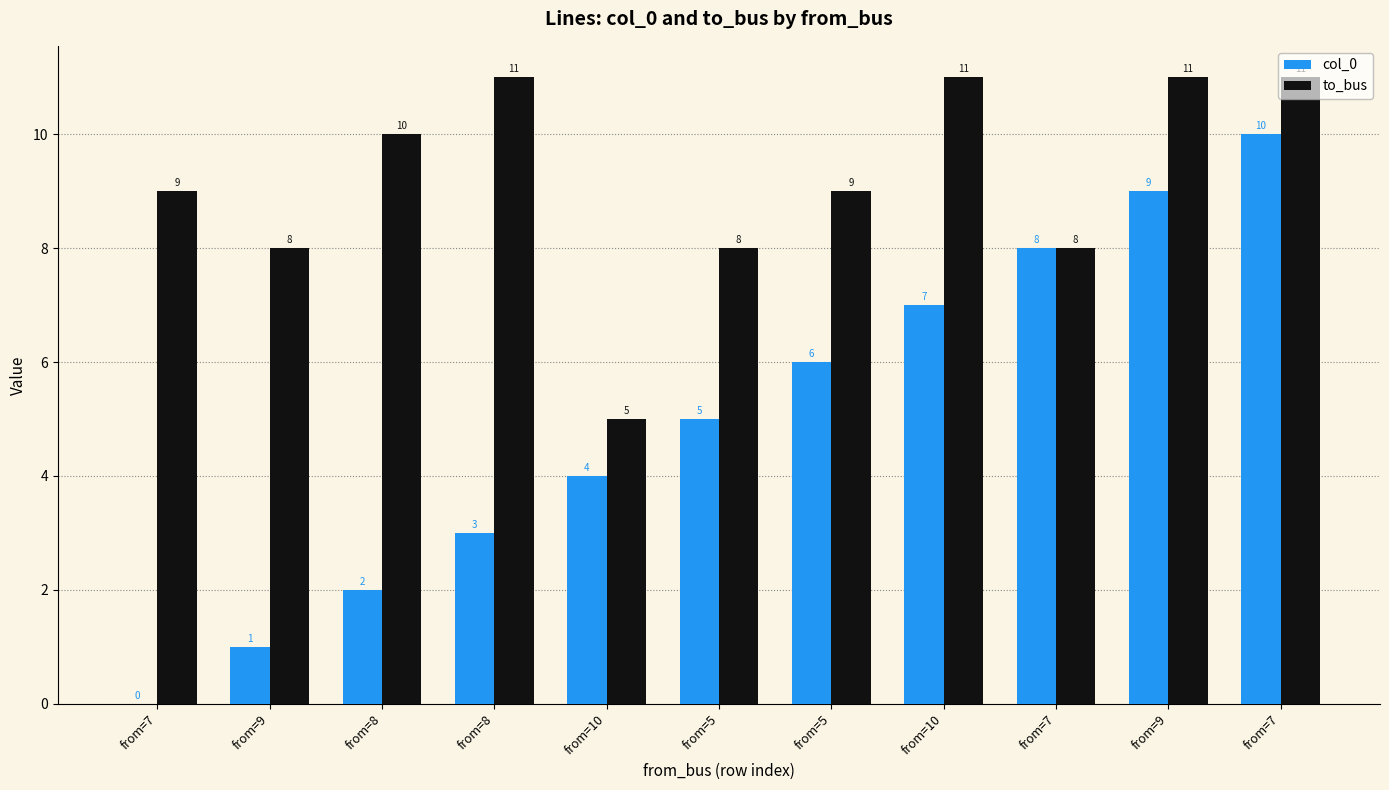

What are all the series names shown in the legend?

col_0, to_bus